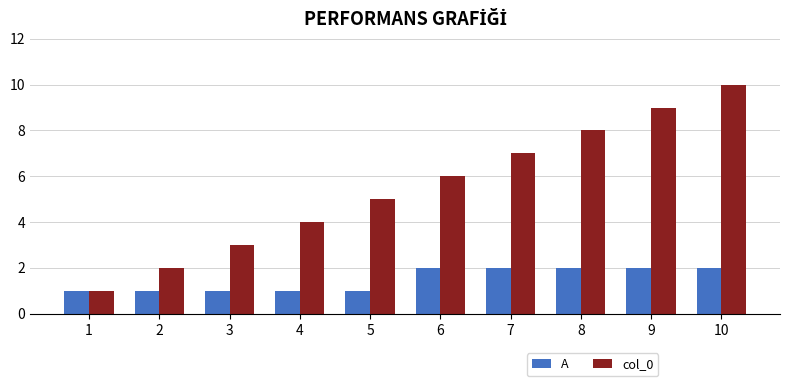

What are all the series names shown in the legend?

A, col_0